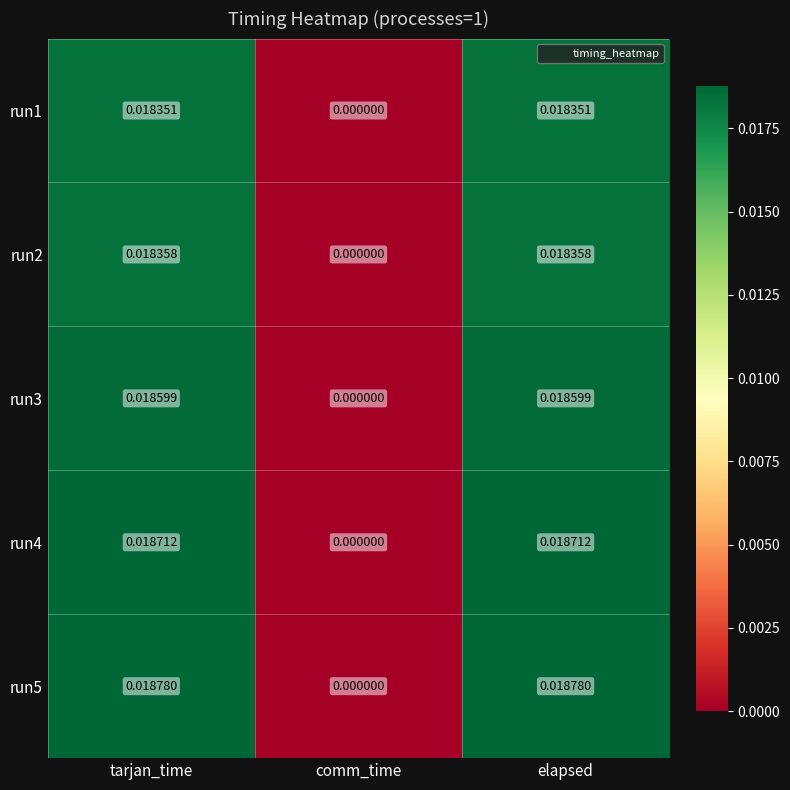

Which label corresponds to the smallest value in the chart?

comm_time